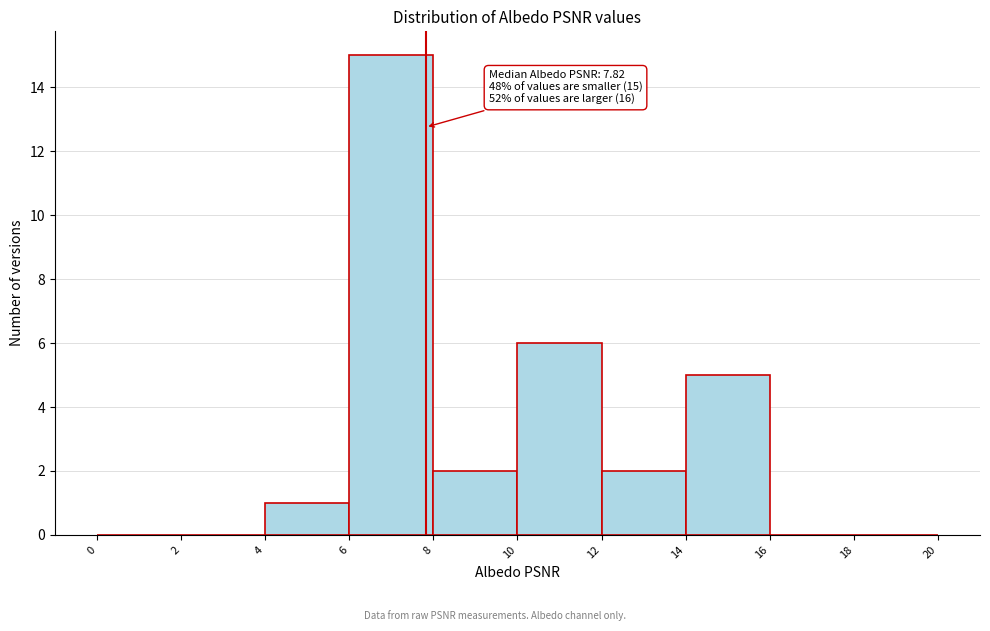

Which range on the x-axis has the tallest bar?

6 to 8